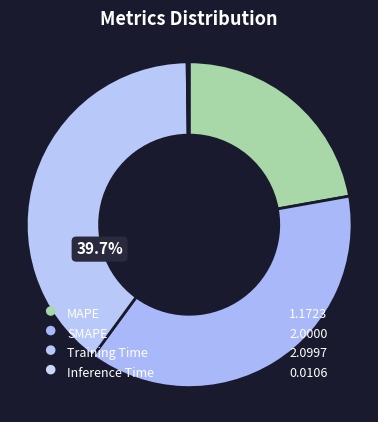

To the nearest percent, what is the average slice percentage?

25%